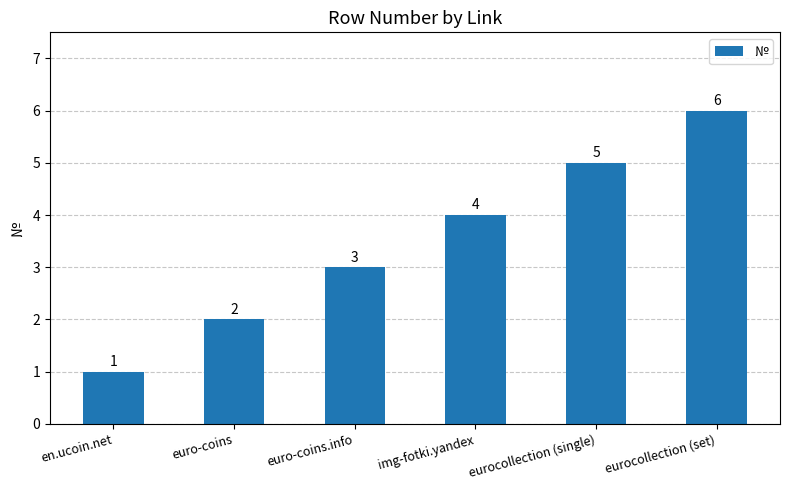

What is the maximum value shown in the chart?

6